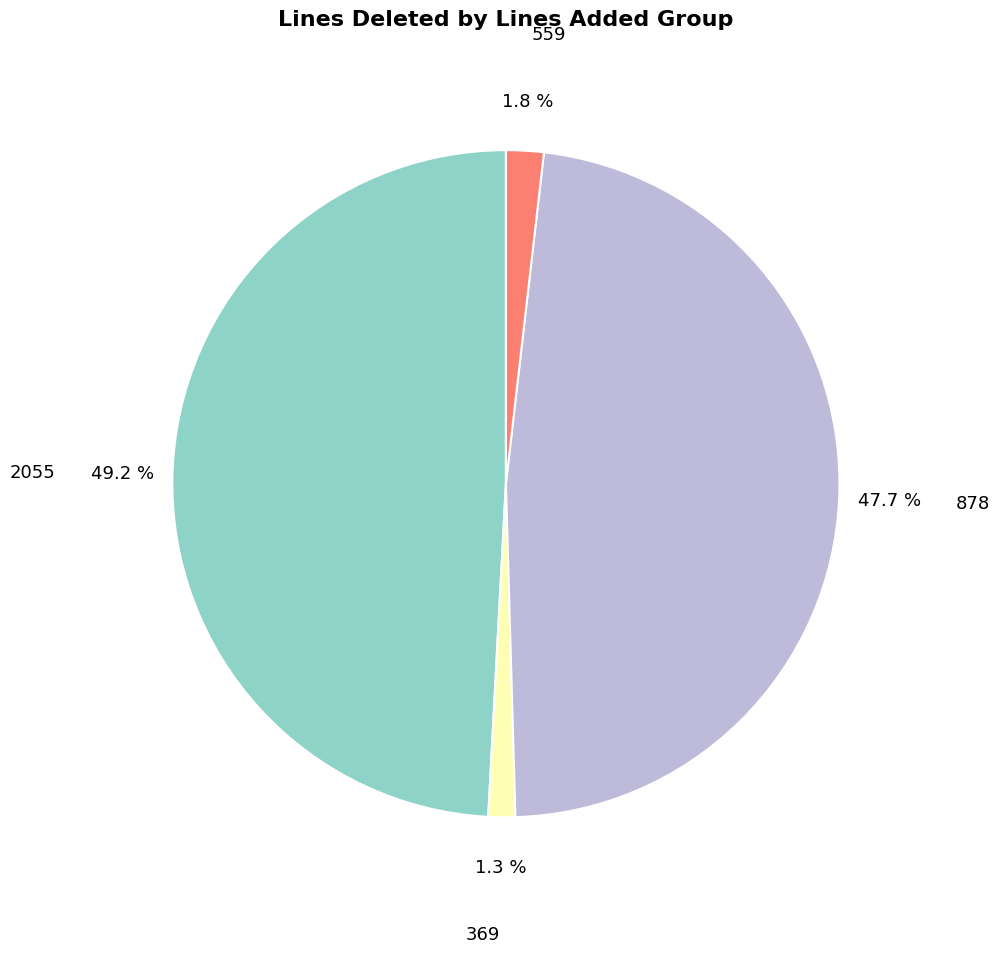

Which slice is the largest?

2055